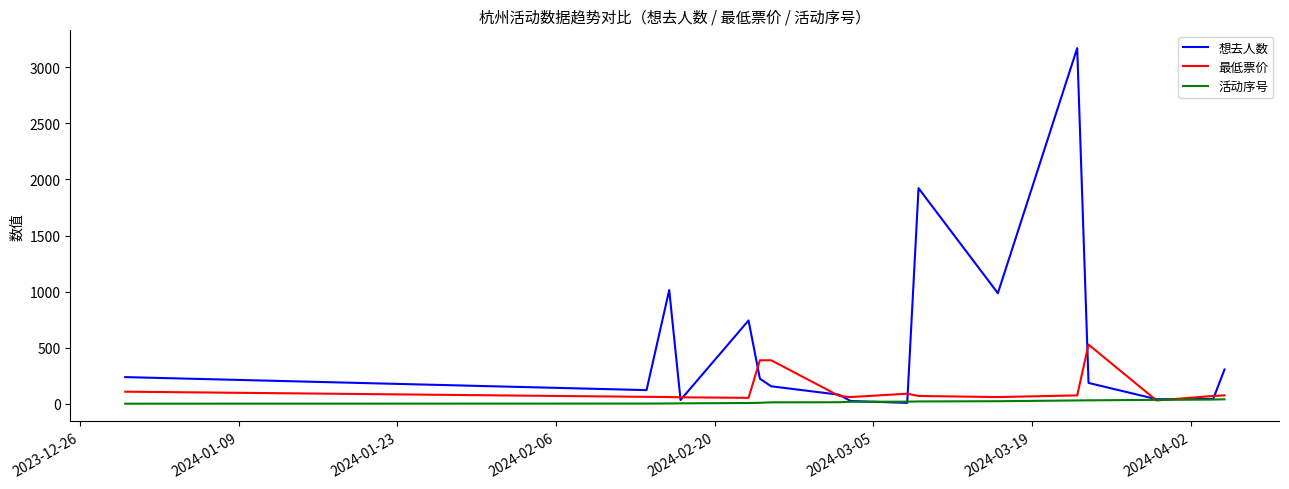

Rank the series by their average value, from lowest to highest.

活动序号, 最低票价, 想去人数